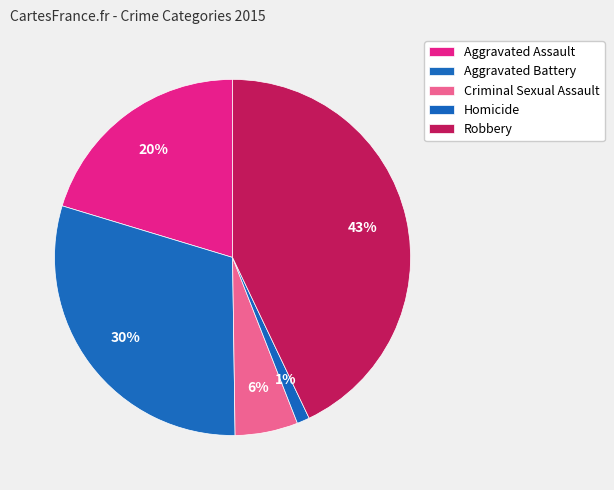

How many slices are in this pie chart?

5